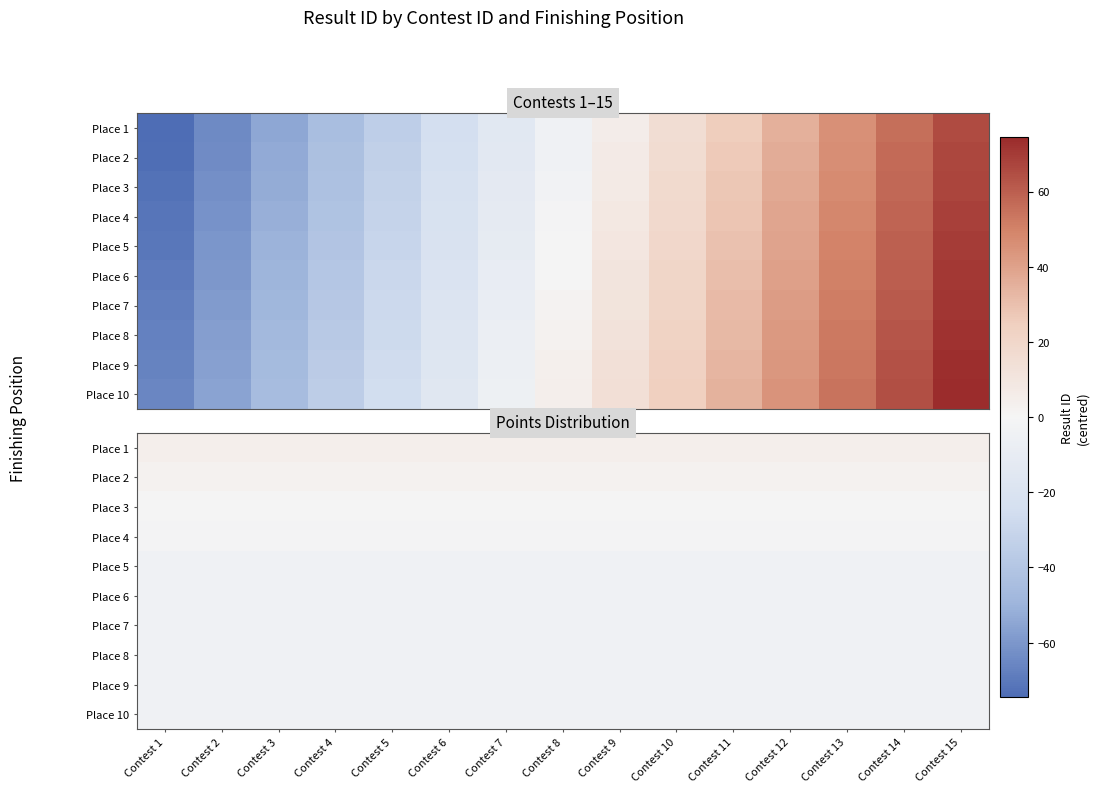

Rank the series by their maximum value, from lowest to highest.

Place 6, Place 7, Place 8, Place 9, Place 10, Place 5, Place 4, Place 3, Place 2, Place 1